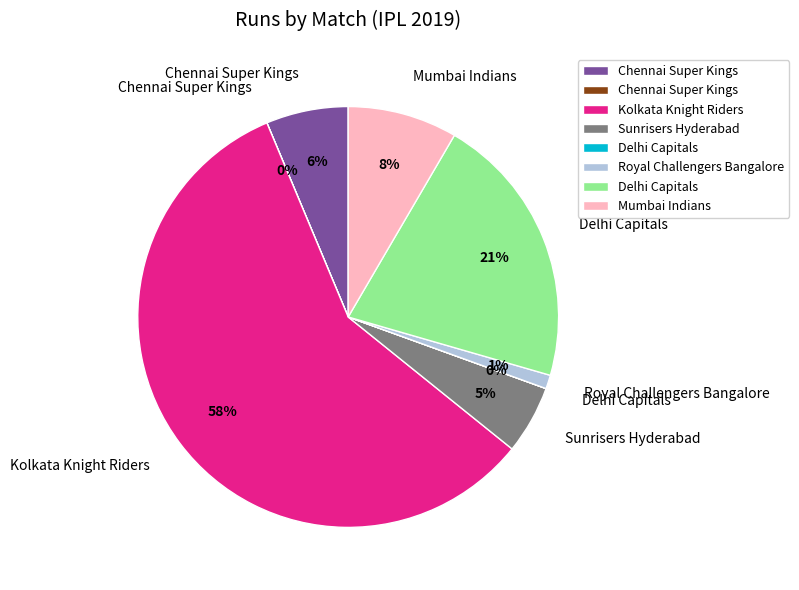

Is there a majority slice in this chart?

Yes